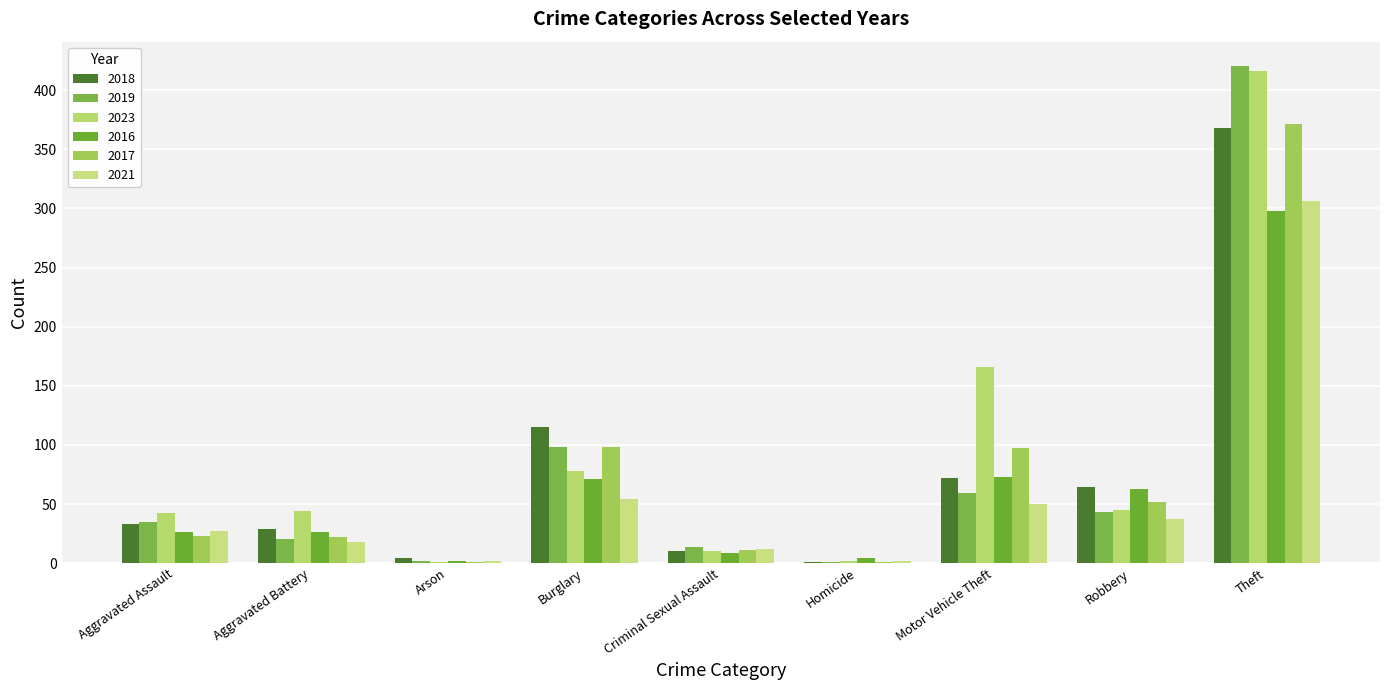

At which category is the sum across all series the highest?

Theft